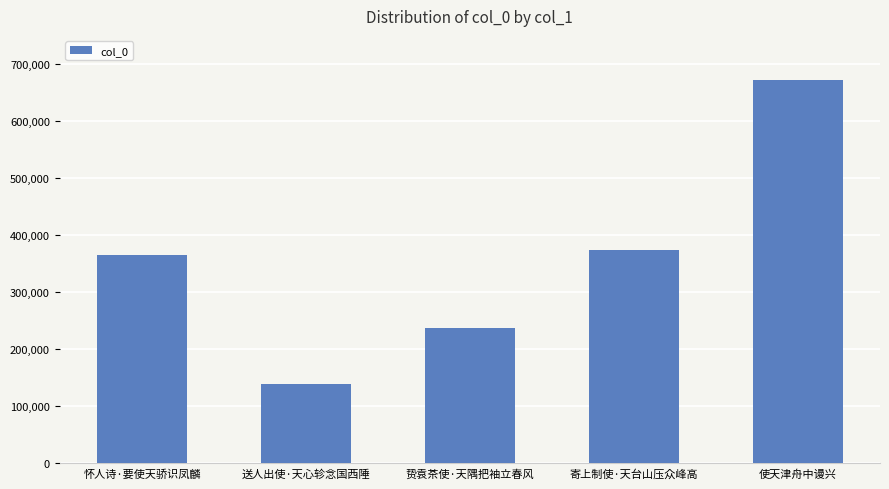

What is the difference between the maximum and minimum values?

533112